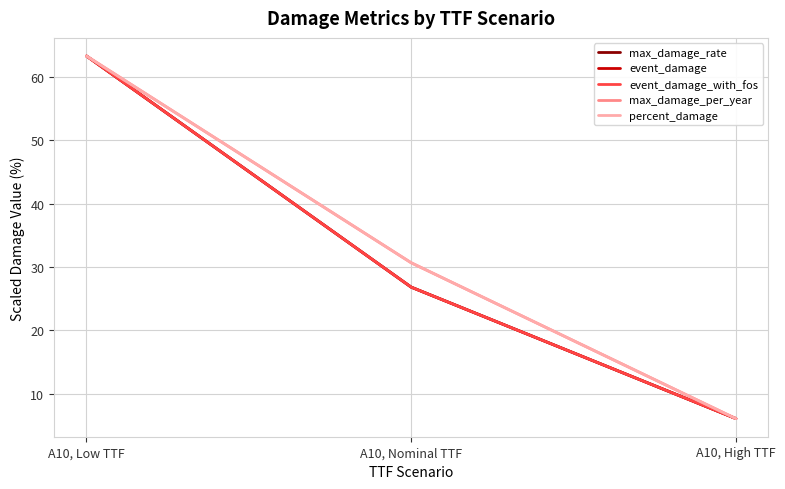

Rank the categories by max_damage_rate value from highest to lowest.

A10, Low TTF, A10, Nominal TTF, A10, High TTF